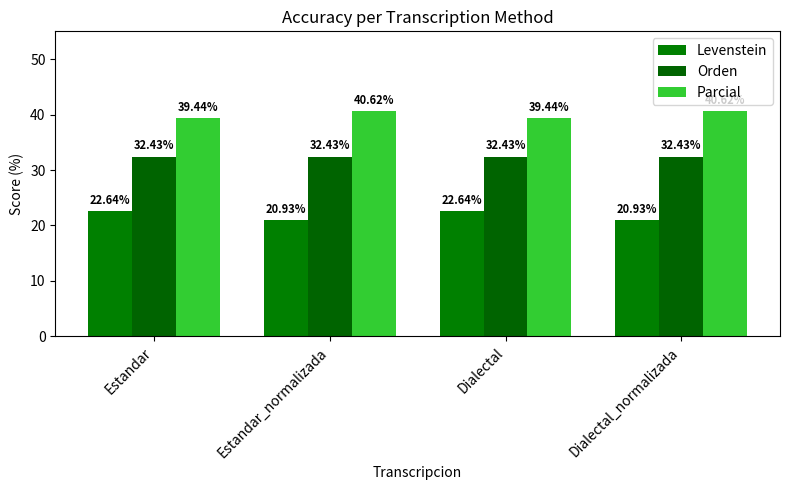

Is it true that Levenstein equals 30.2 at Dialectal?

False